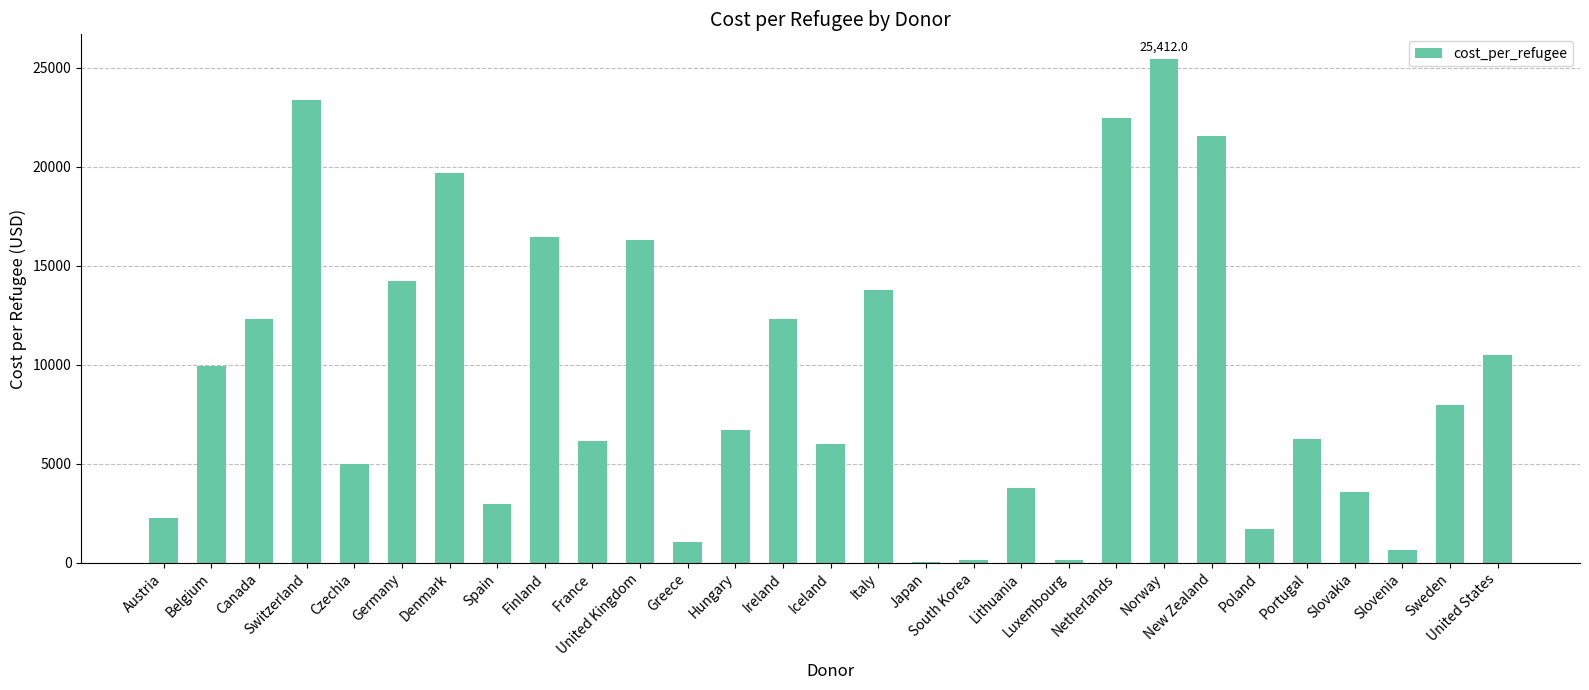

Where does the data first go above 6716?

Belgium